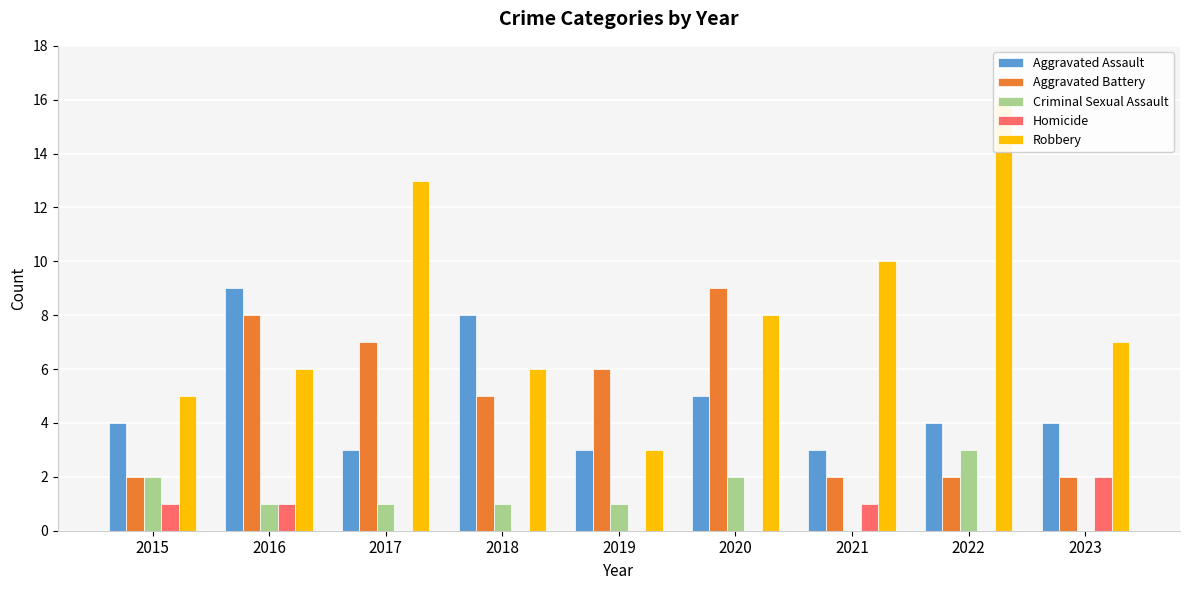

Are the bars horizontal?

No